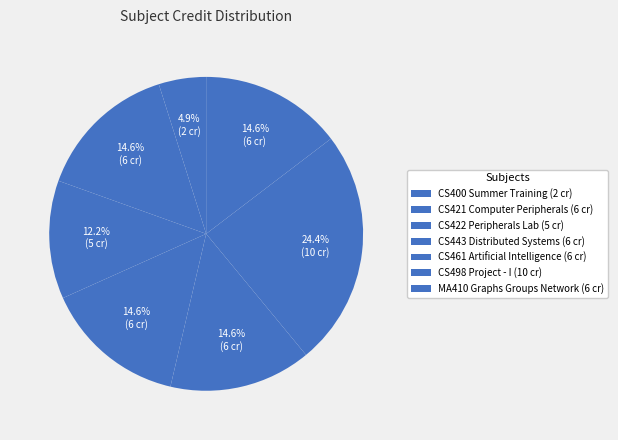

Is CS498 Project - I the majority of the pie?

No